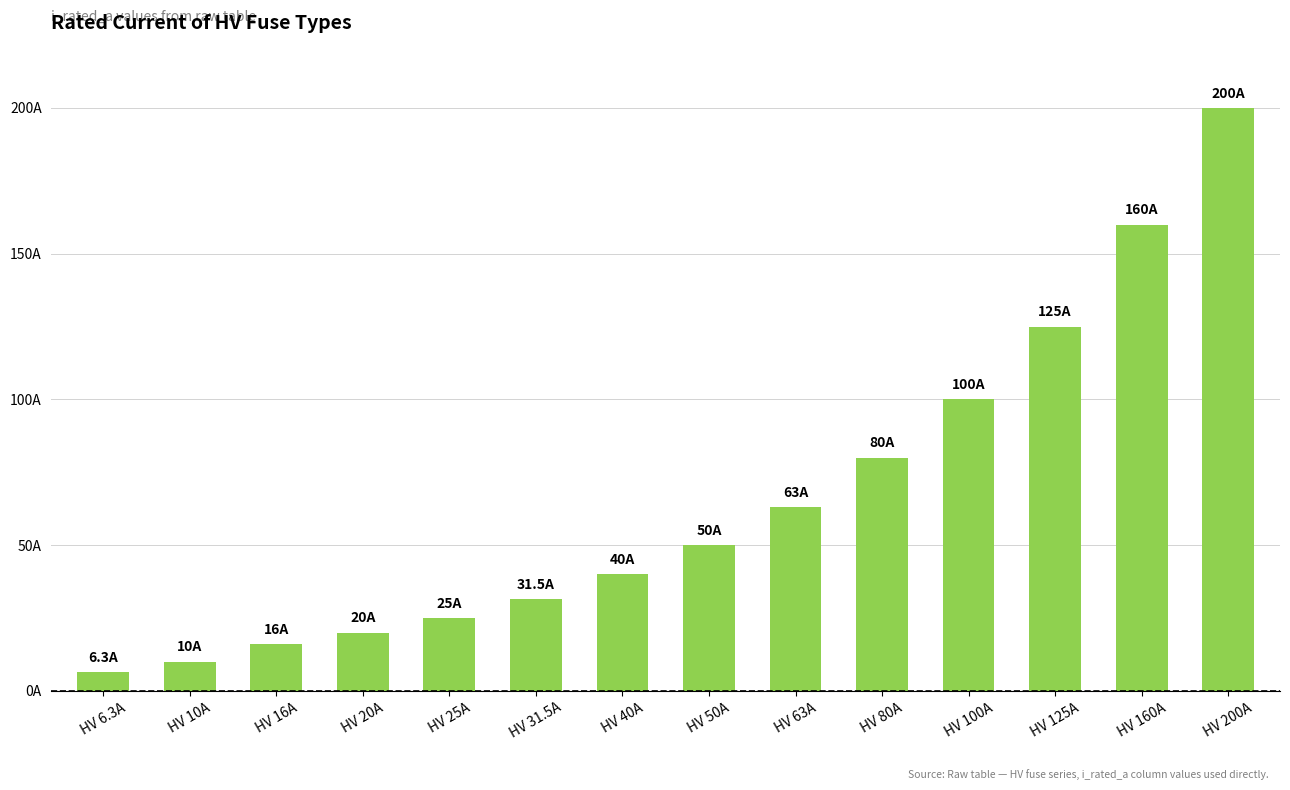

Reading right to left, list all the values displayed in this chart.

HV 200A=200.0	HV 160A=160.0	HV 125A=125.0	HV 100A=100.0	HV 80A=80.0	HV 63A=63.0	HV 50A=50.0	HV 40A=40.0	HV 31.5A=31.5	HV 25A=25.0	HV 20A=20.0	HV 16A=16.0	HV 10A=10.0	HV 6.3A=6.3